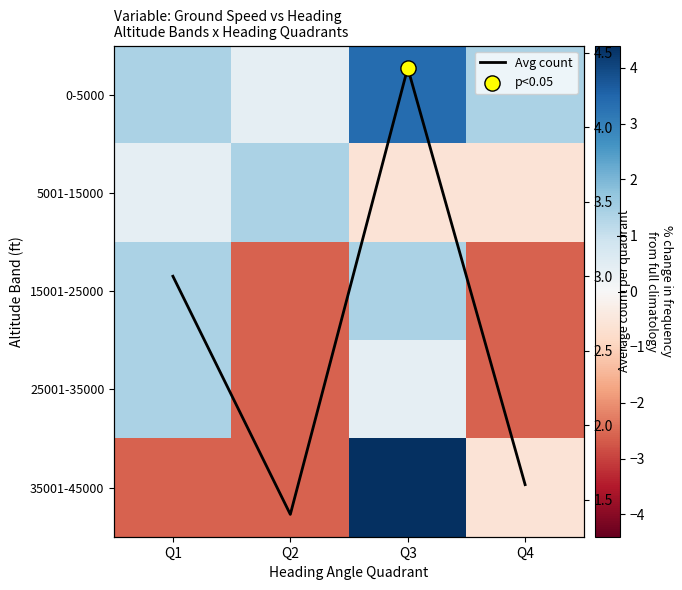

Which series changed the most between Q1 and Q3?

35001-45000